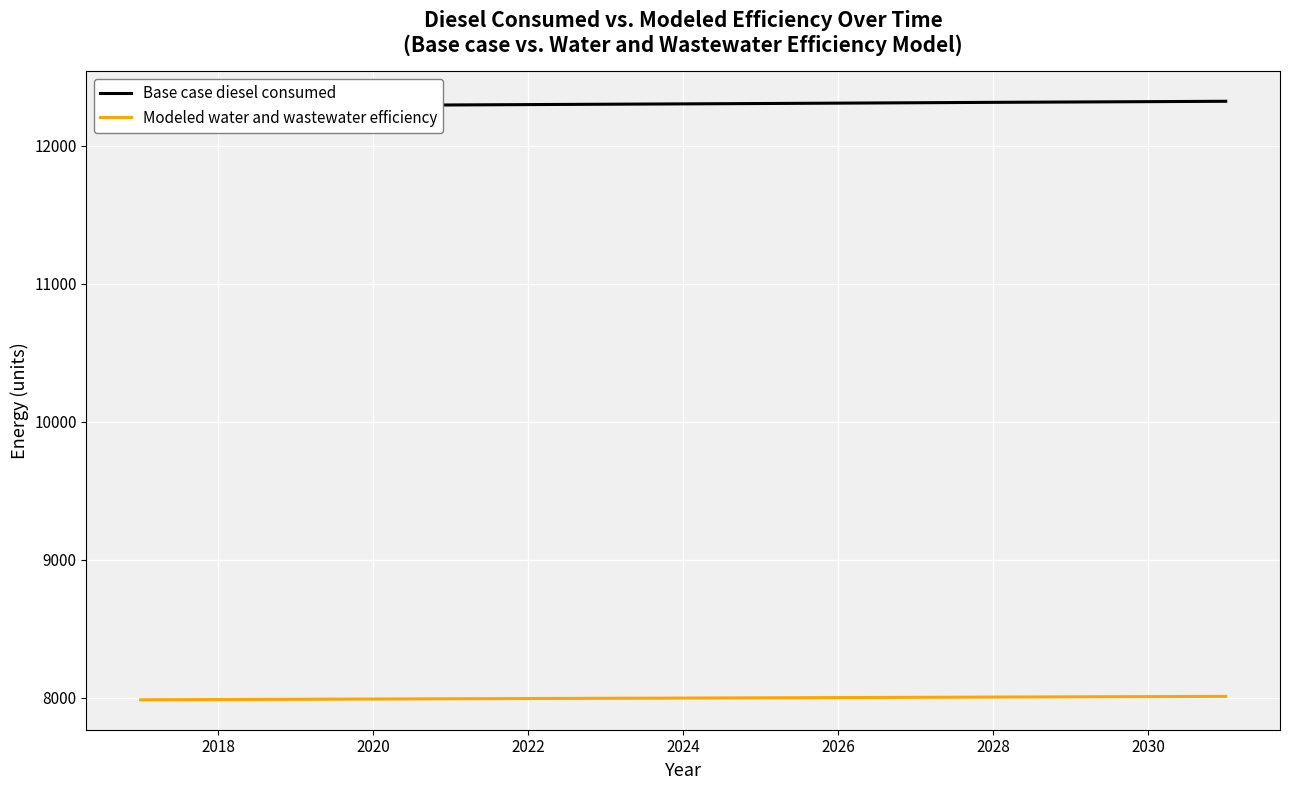

The value of Modeled water and wastewater efficiency at 2026 is 12385.0. True or false?

False